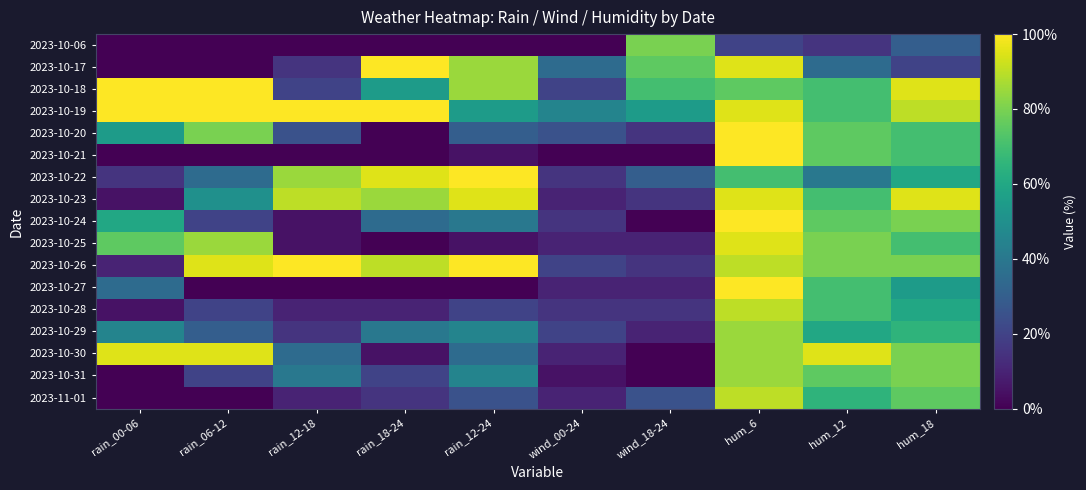

Rank the series by their maximum value, from highest to lowest.

2023-10-17, 2023-10-18, 2023-10-19, 2023-10-20, 2023-10-21, 2023-10-22, 2023-10-24, 2023-10-26, 2023-10-27, 2023-10-23, 2023-10-25, 2023-10-30, 2023-10-28, 2023-11-01, 2023-10-29, 2023-10-31, 2023-10-06